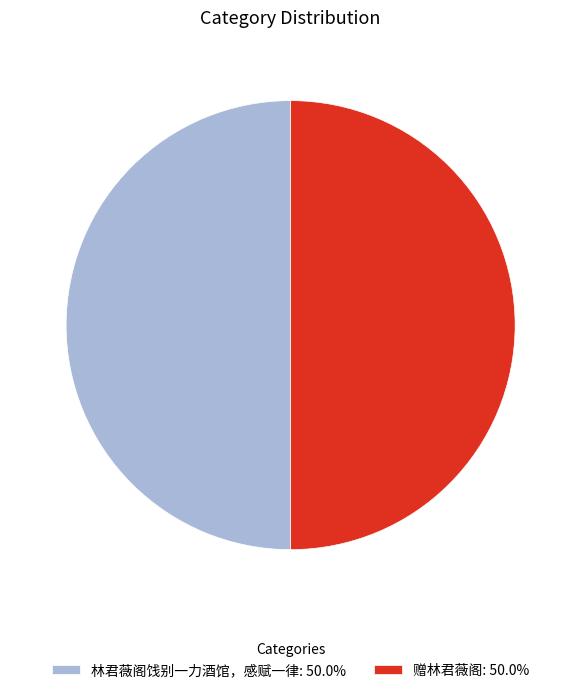

Approximately how many times larger is the value at 林君薇阁饯别一力酒馆，感赋一律: 50.0% compared to 赠林君薇阁: 50.0%?

1.0